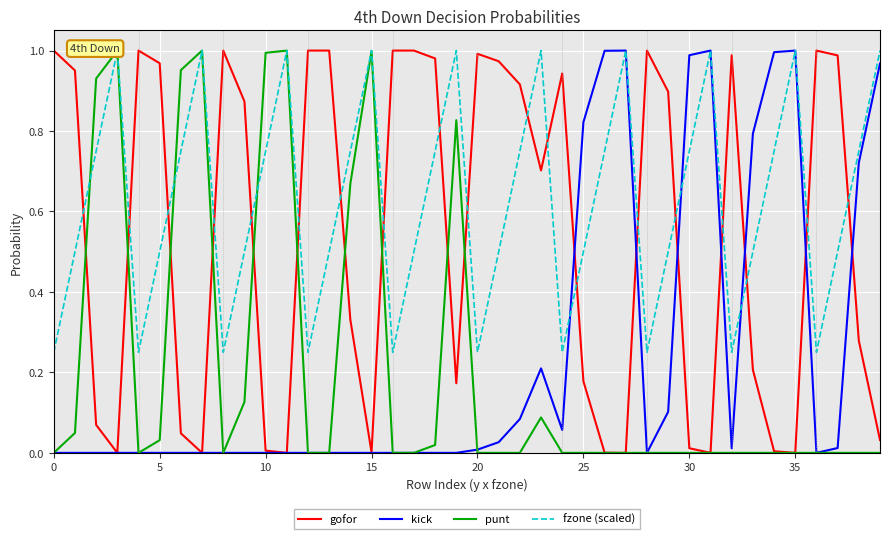

How many lines are shown in the chart?

4